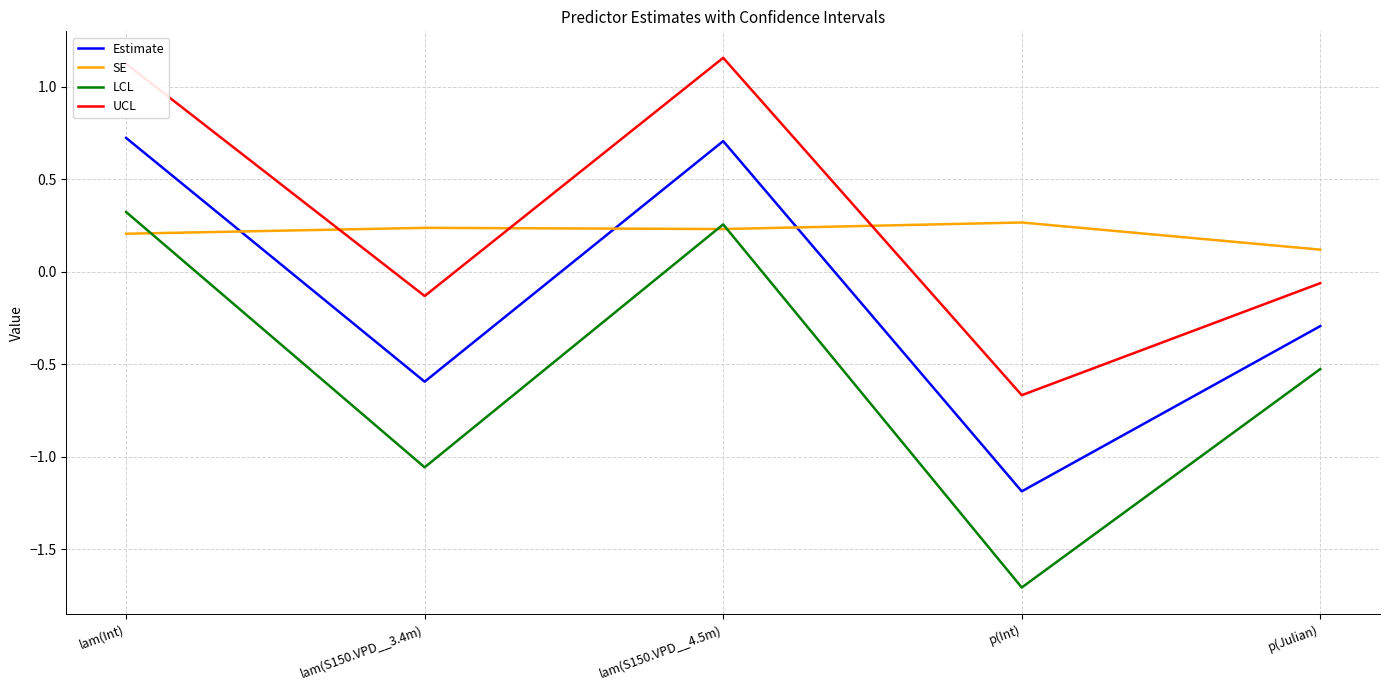

Which category has the lowest value in the LCL series?

p(Int)